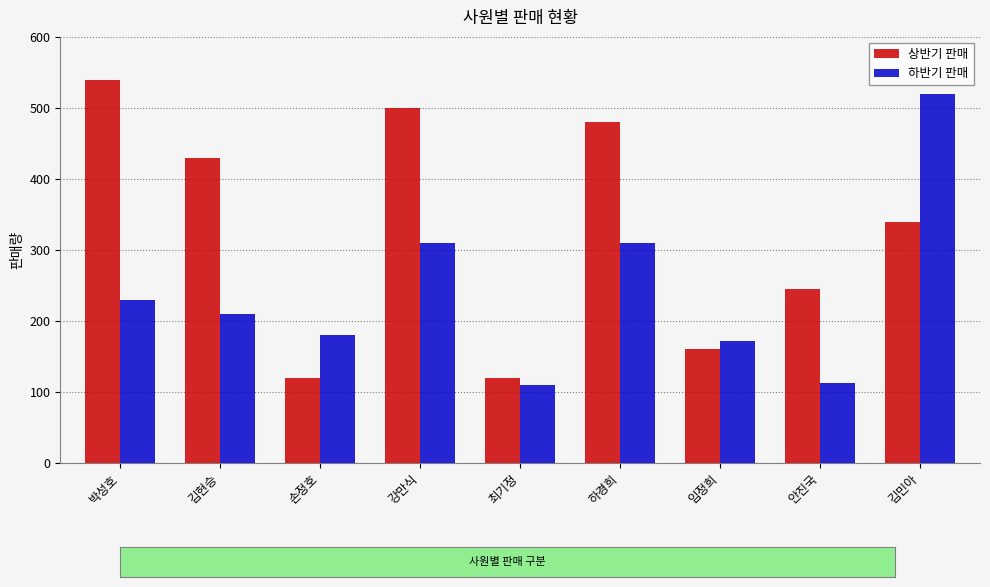

What is the label of the 1st bar from the right?

김민아